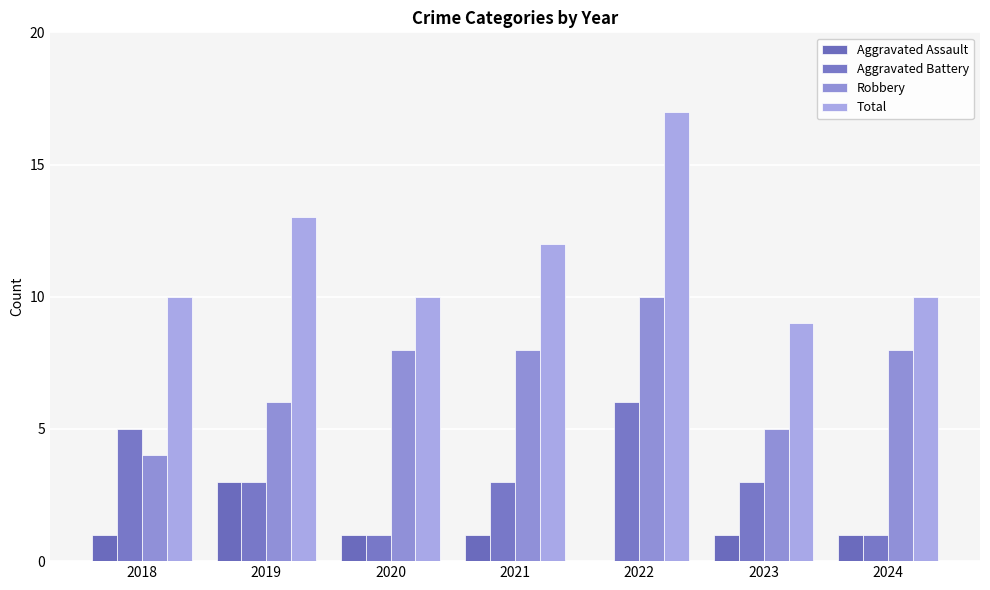

Which series has the largest total across all categories?

Total